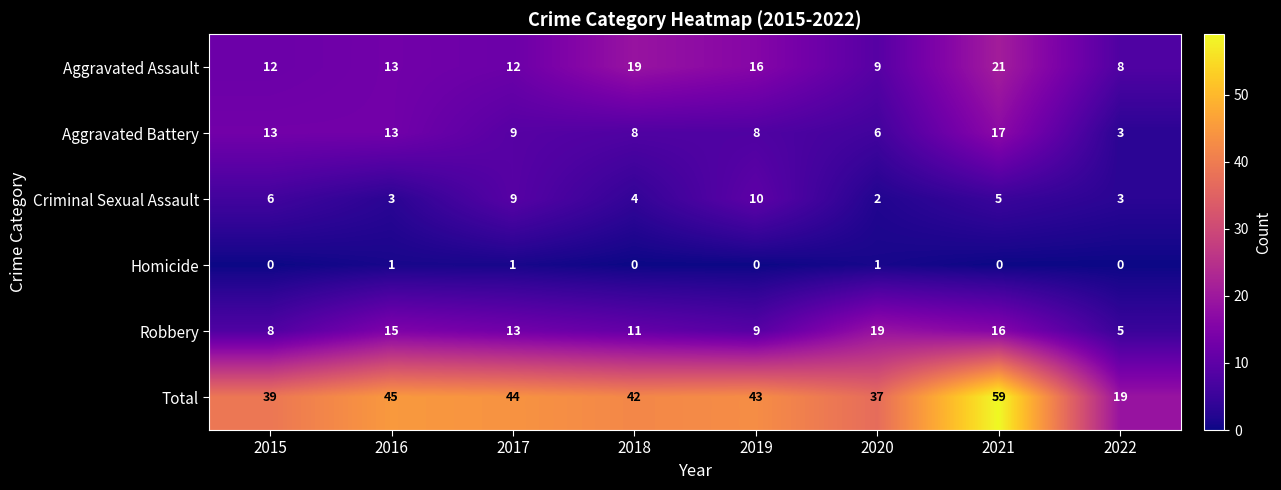

The value of Homicide at 2016 is 1. True or false?

True